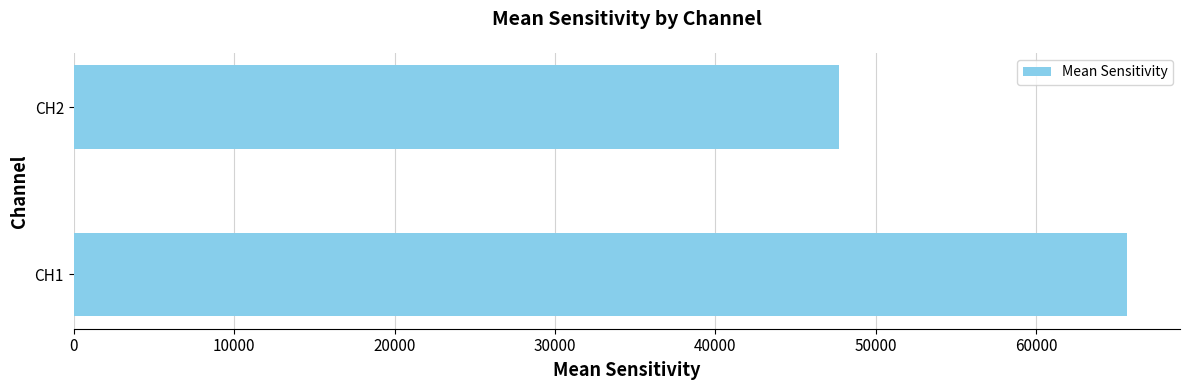

How many categories are shown in the chart?

2